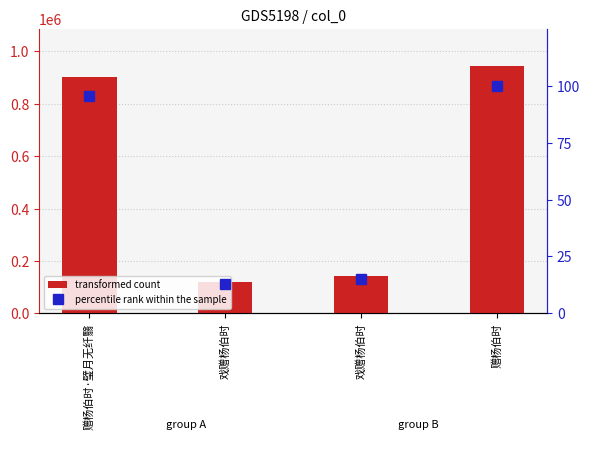

Is the value of transformed count at 赠杨伯时·璧月无纤翳 greater than the value of percentile rank within the sample at 赠杨伯时?

Yes